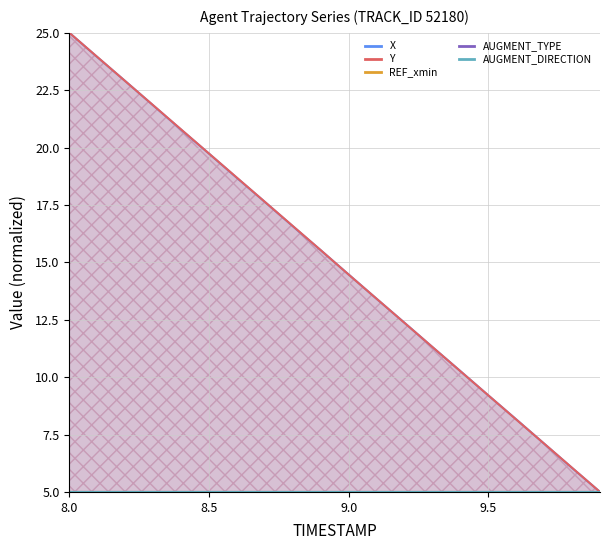

Reading left to right, extract all data points from this chart.

X-line: 25.0	23.9	22.9	21.8	20.8	19.7	18.7	17.6	16.6	15.5	14.5	13.4	12.4	11.3	10.3	9.2	8.2	7.1	6.0	5.0
Y-line: 25.0	23.9	22.9	21.8	20.8	19.7	18.7	17.6	16.6	15.5	14.5	13.4	12.4	11.3	10.3	9.2	8.2	7.1	6.1	5.0
REF_xmin-line: 5.0	5.0	5.0	5.0	5.0	5.0	5.0	5.0	5.0	5.0	5.0	5.0	5.0	5.0	5.0	5.0	5.0	5.0	5.0	5.0
AUGMENT_TYPE-line: 5.0	5.0	5.0	5.0	5.0	5.0	5.0	5.0	5.0	5.0	5.0	5.0	5.0	5.0	5.0	5.0	5.0	5.0	5.0	5.0
AUGMENT_DIRECTION-line: 5.0	5.0	5.0	5.0	5.0	5.0	5.0	5.0	5.0	5.0	5.0	5.0	5.0	5.0	5.0	5.0	5.0	5.0	5.0	5.0